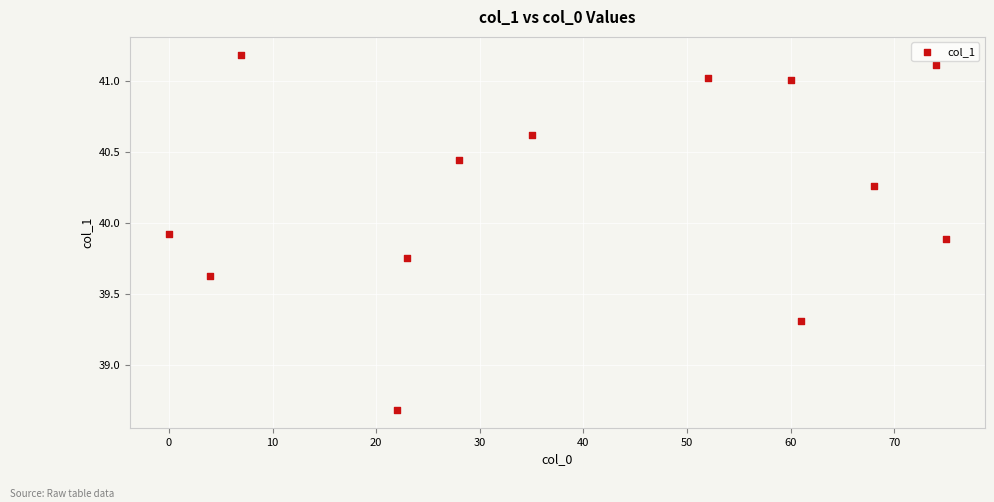

What is the range of X values (max minus min)?

75.0